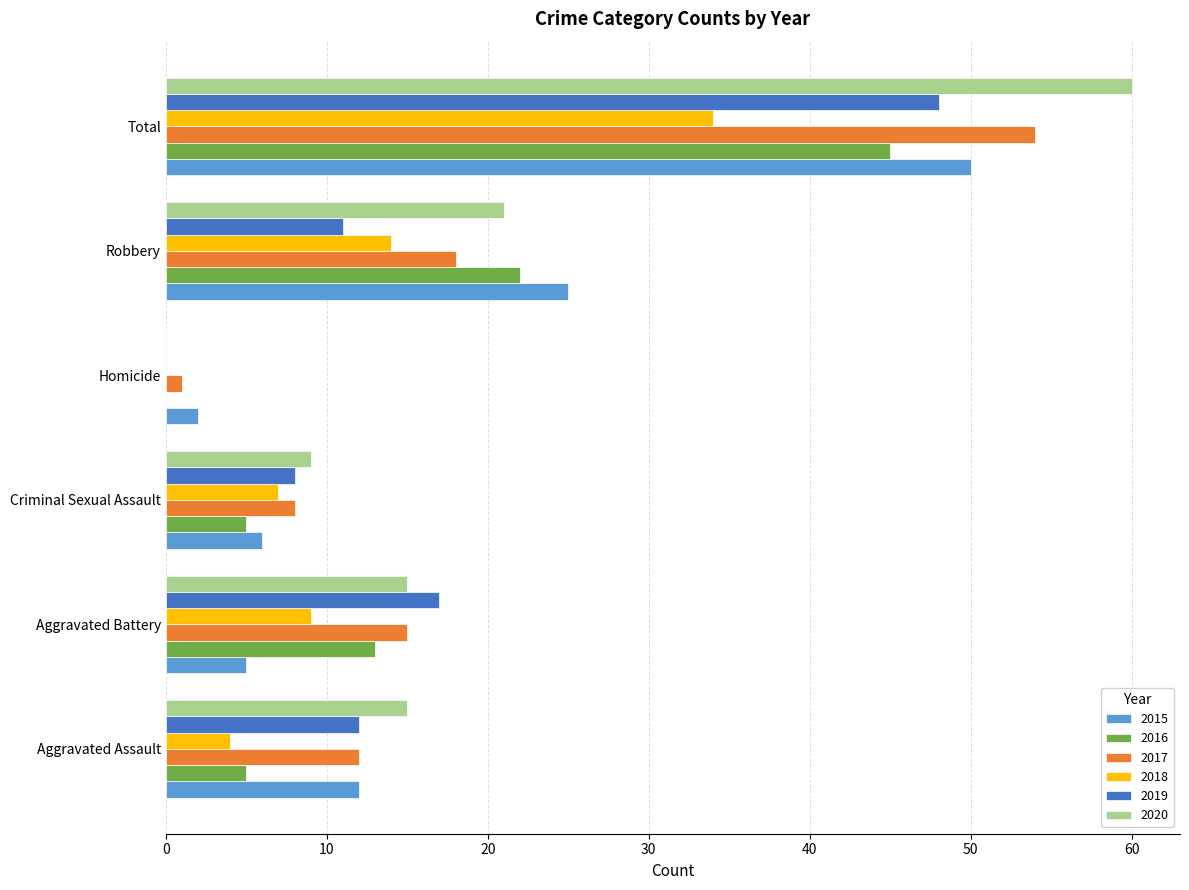

What is the sum of all 2018 values?

68